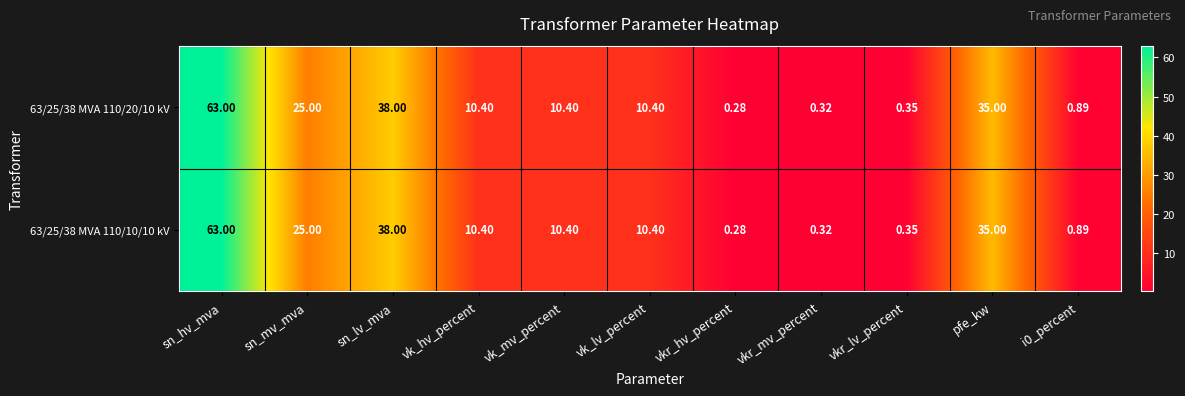

Is the value of 63/25/38 MVA 110/10/10 kV at vkr_lv_percent greater than the value of 63/25/38 MVA 110/20/10 kV at i0_percent?

No